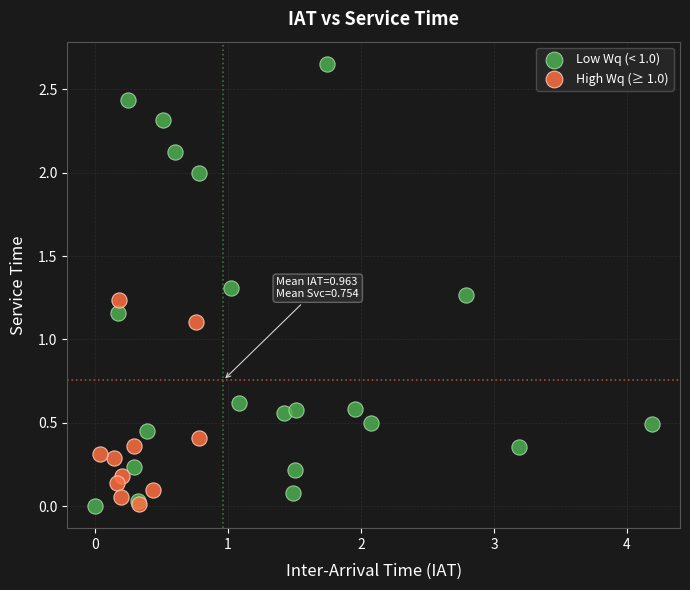

Which series reaches the maximum Y coordinate?

Low Wq (< 1.0)